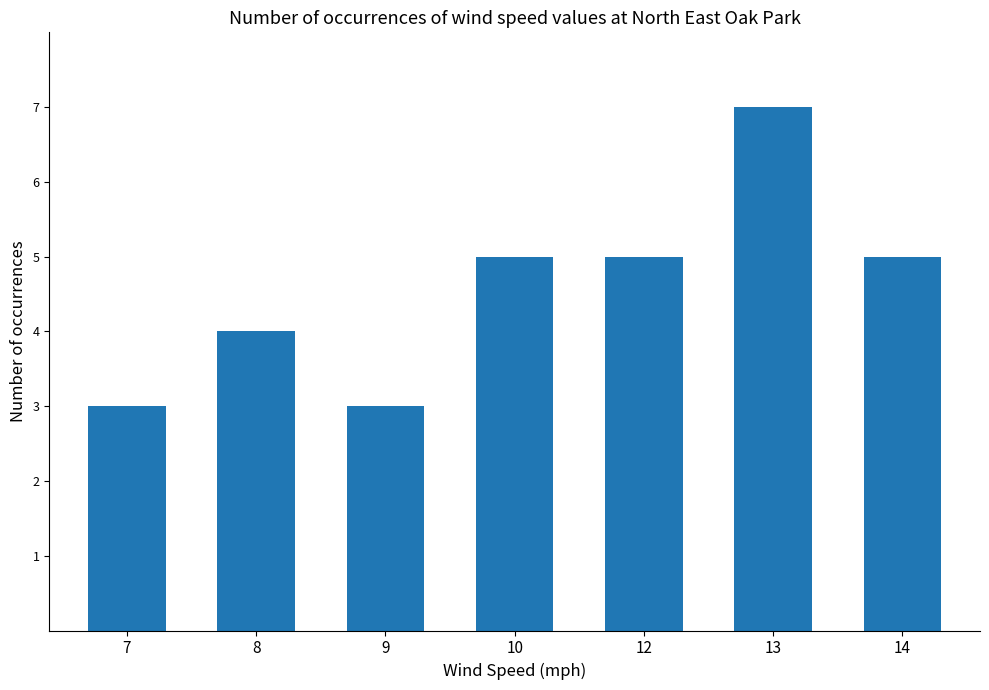

How many series are shown in this chart?

1